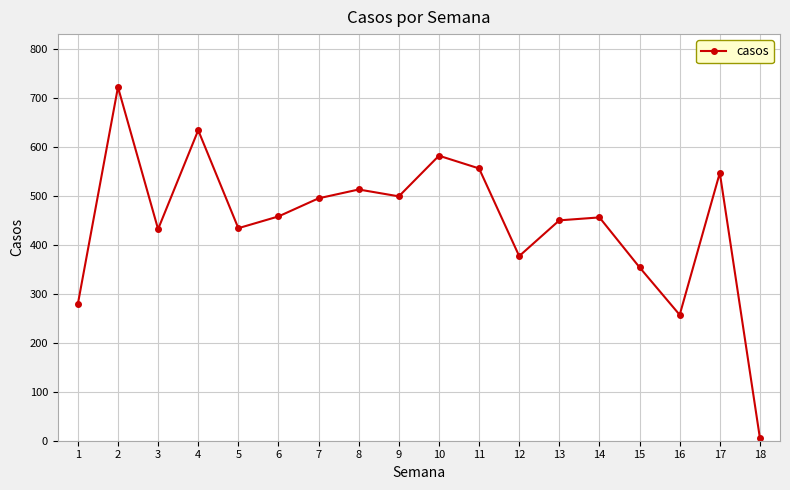

Which label corresponds to the largest value in the chart?

2